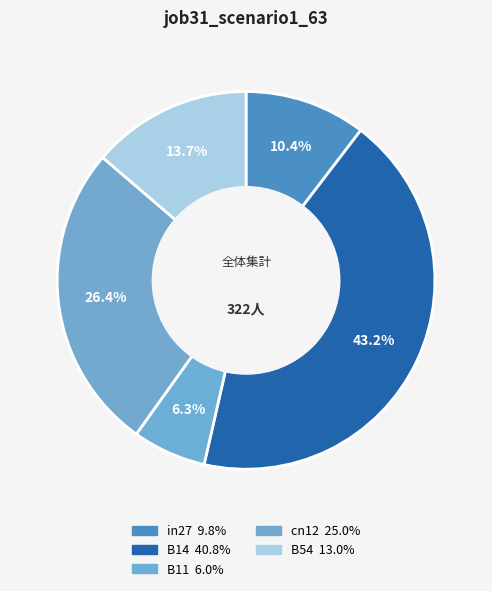

True or false: in27 accounts for 1% of the total.

False